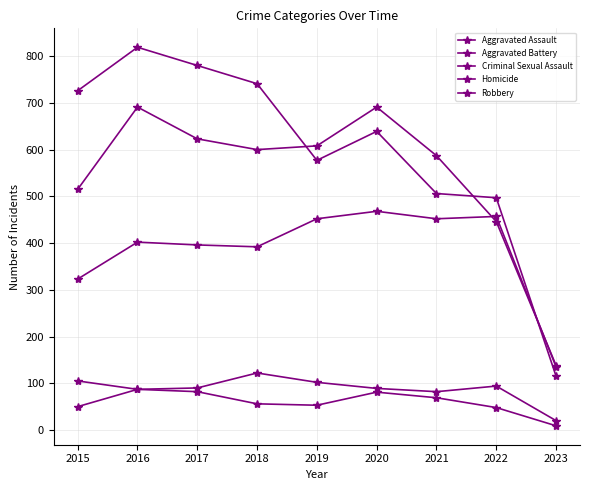

How many lines are shown in the chart?

5